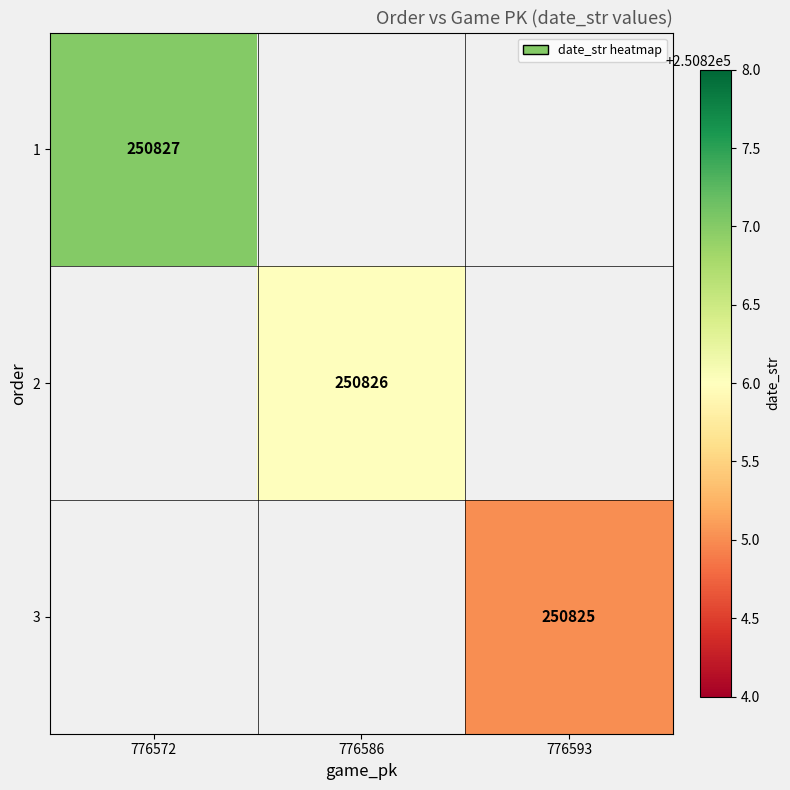

The value of 2 at 776586 is 250826. True or false?

True